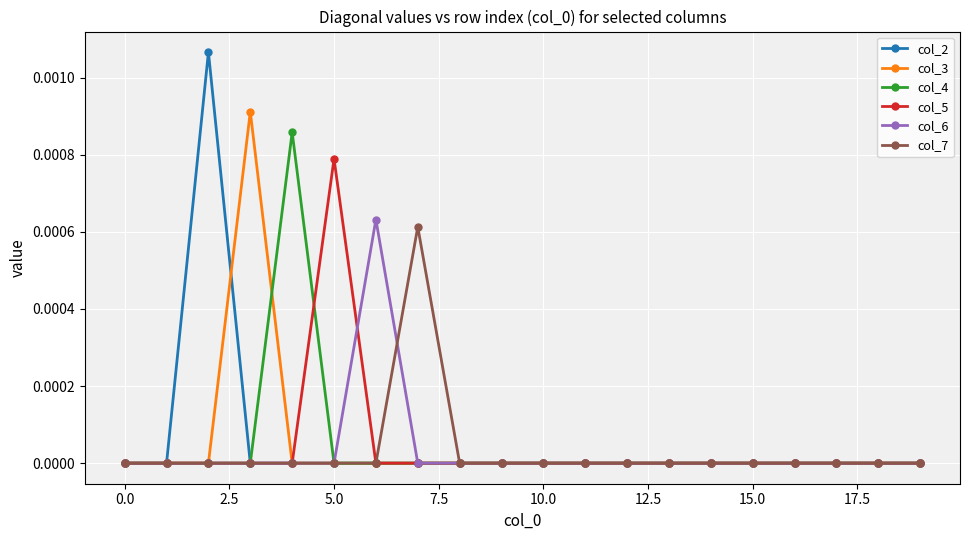

Which series has the widest spread of values?

col_2